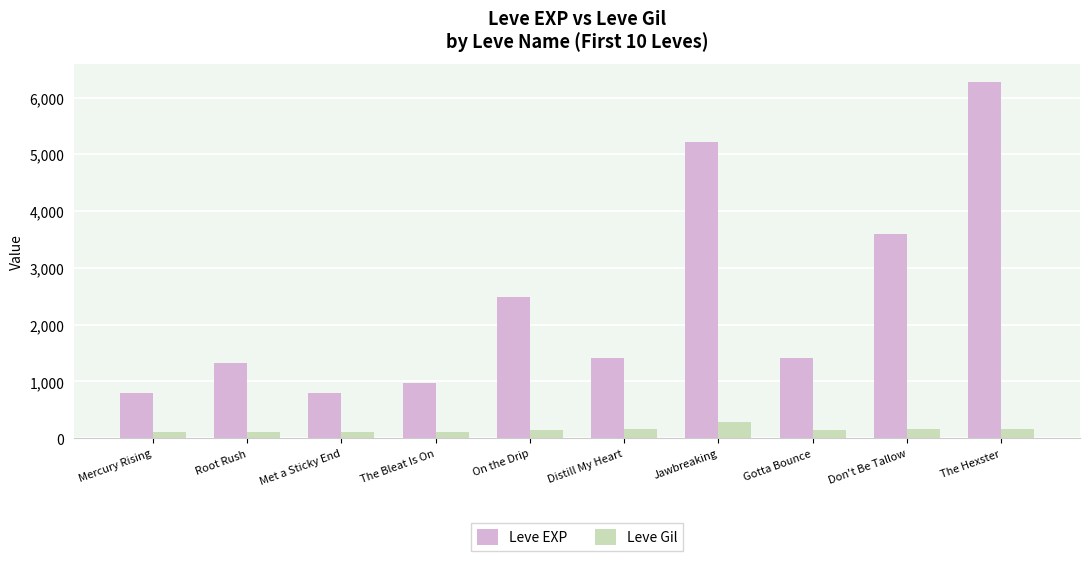

What is the value of the Leve Gil bar at the 3rd from the left?

115